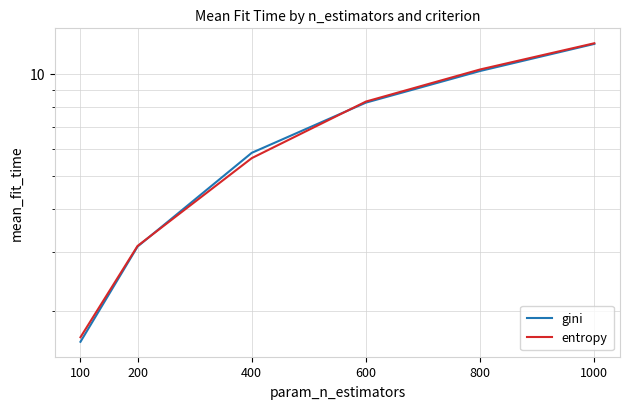

Is this an area chart (filled region under the line)?

No